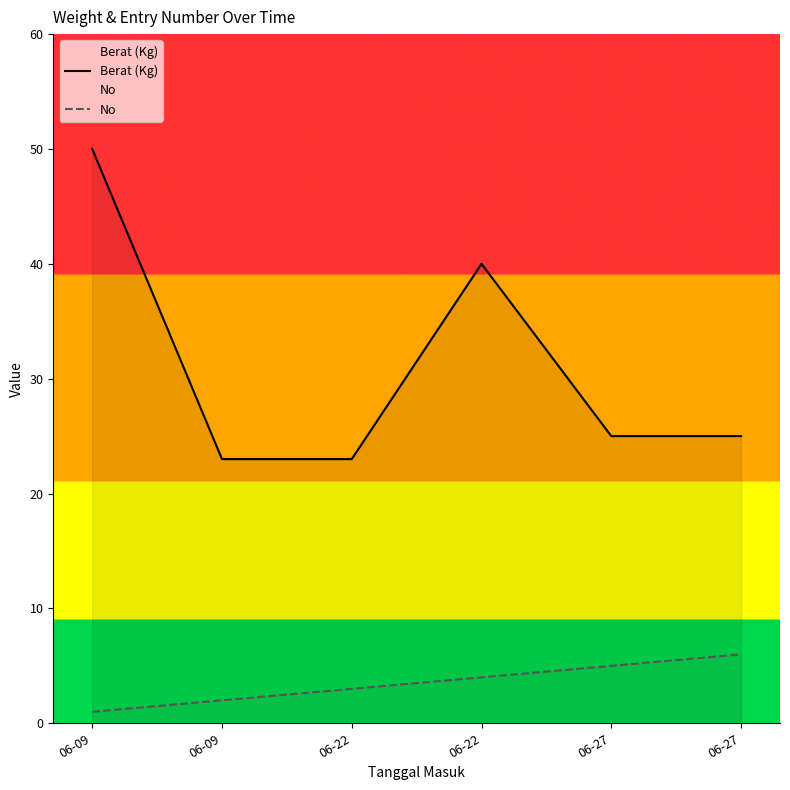

At which label does No first exceed 4?

06-27